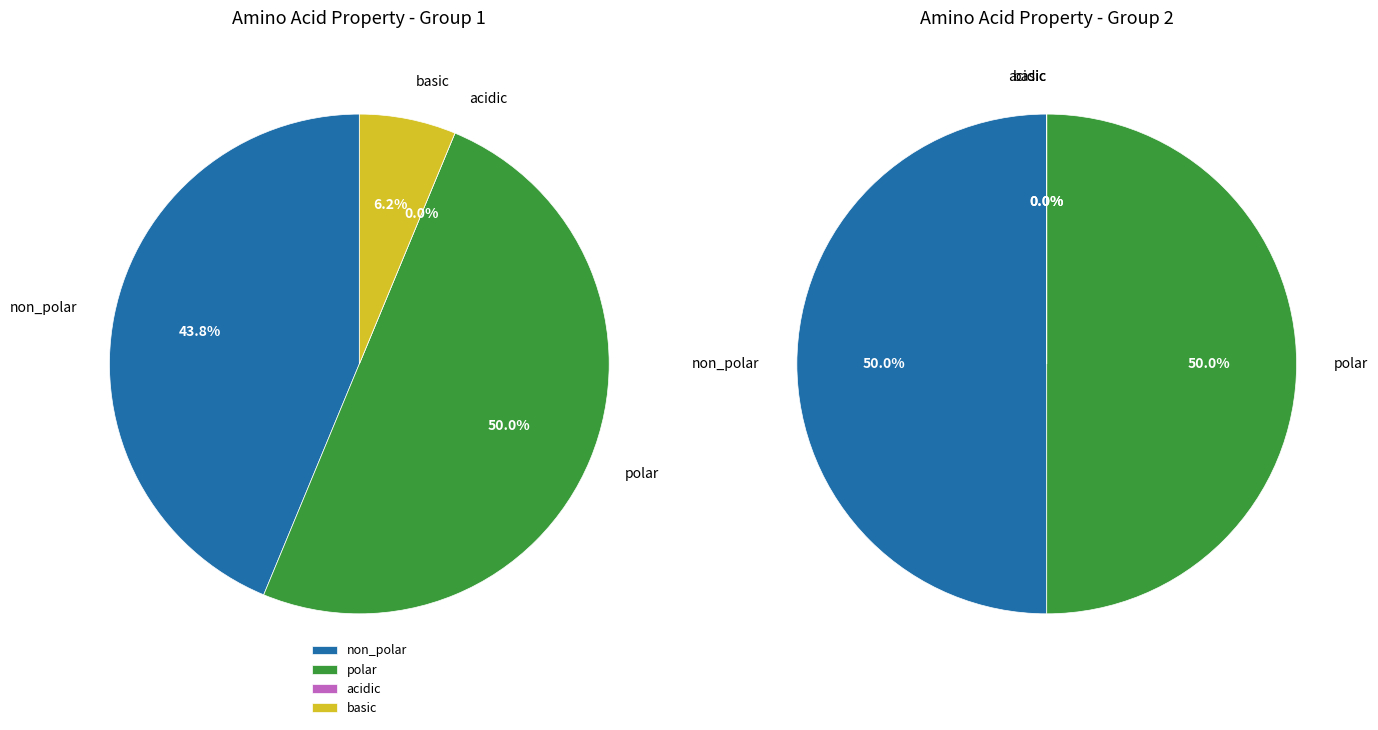

Between 25 and 31, which series saw the biggest shift?

non_polar